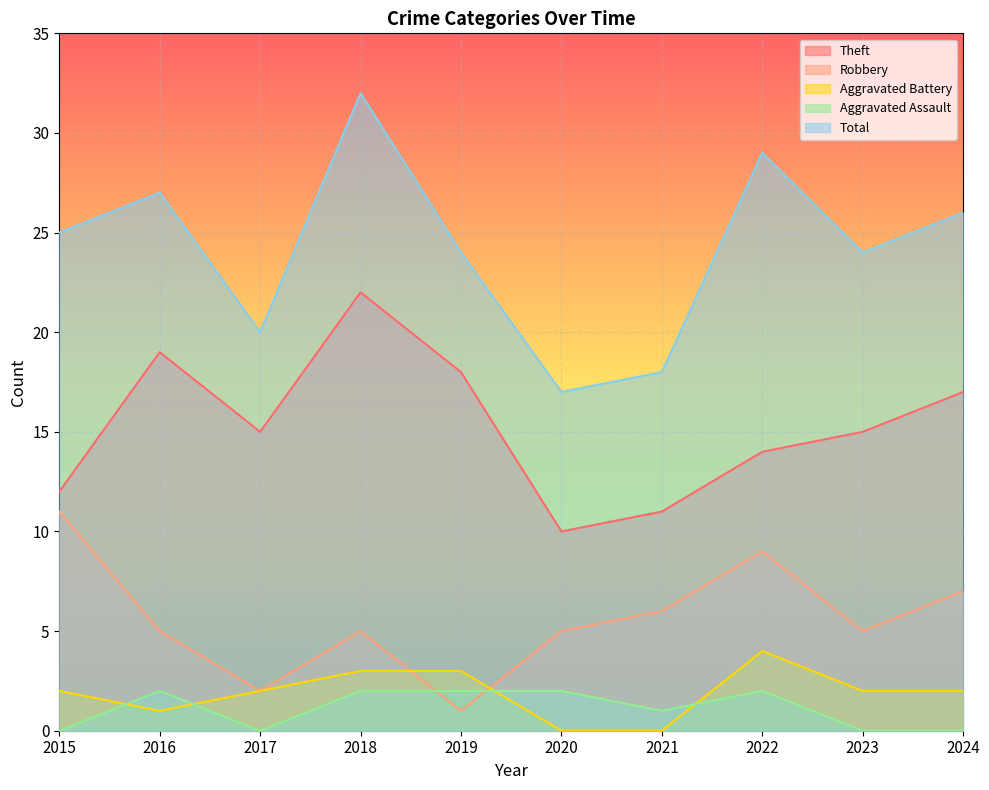

Does the chart display data point markers on the line(s)?

No